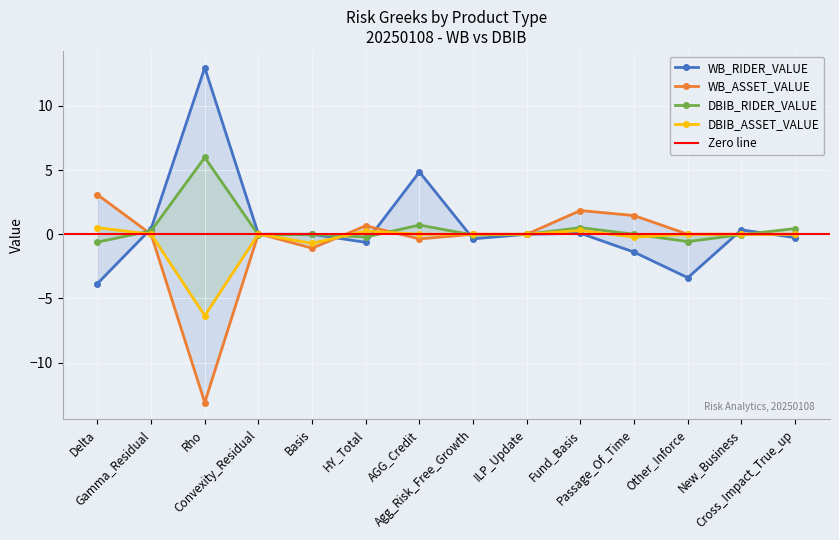

Where is WB_ASSET_VALUE nearest to the value -5?

Basis